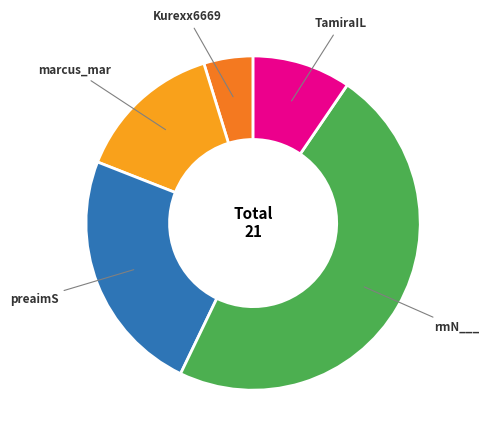

Is there a majority slice in this chart?

No